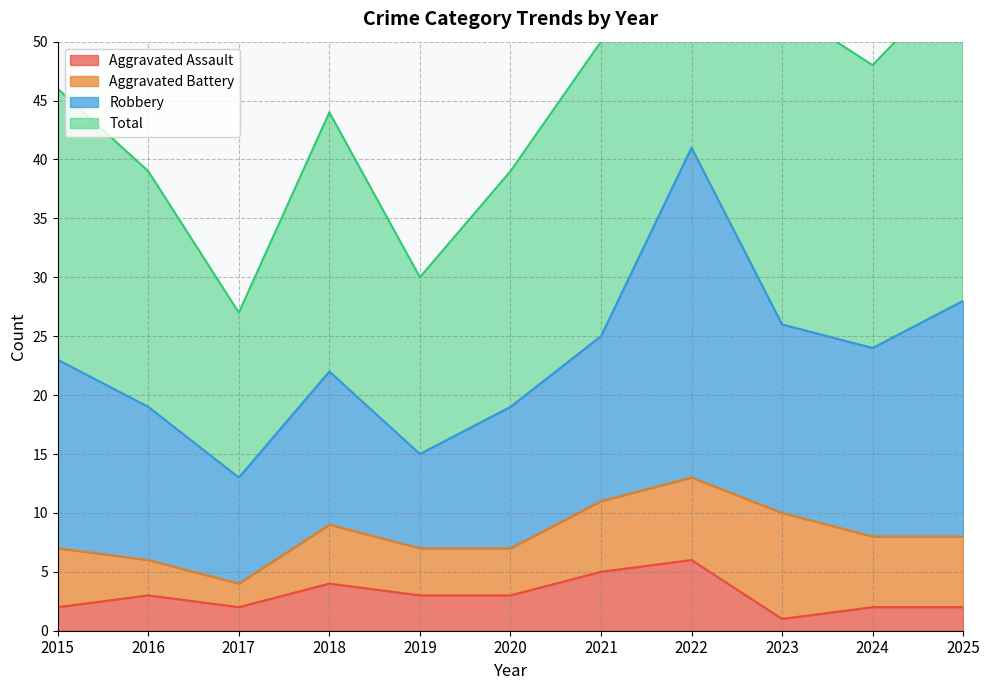

True or false: Aggravated Assault and Total intersect in this chart.

False